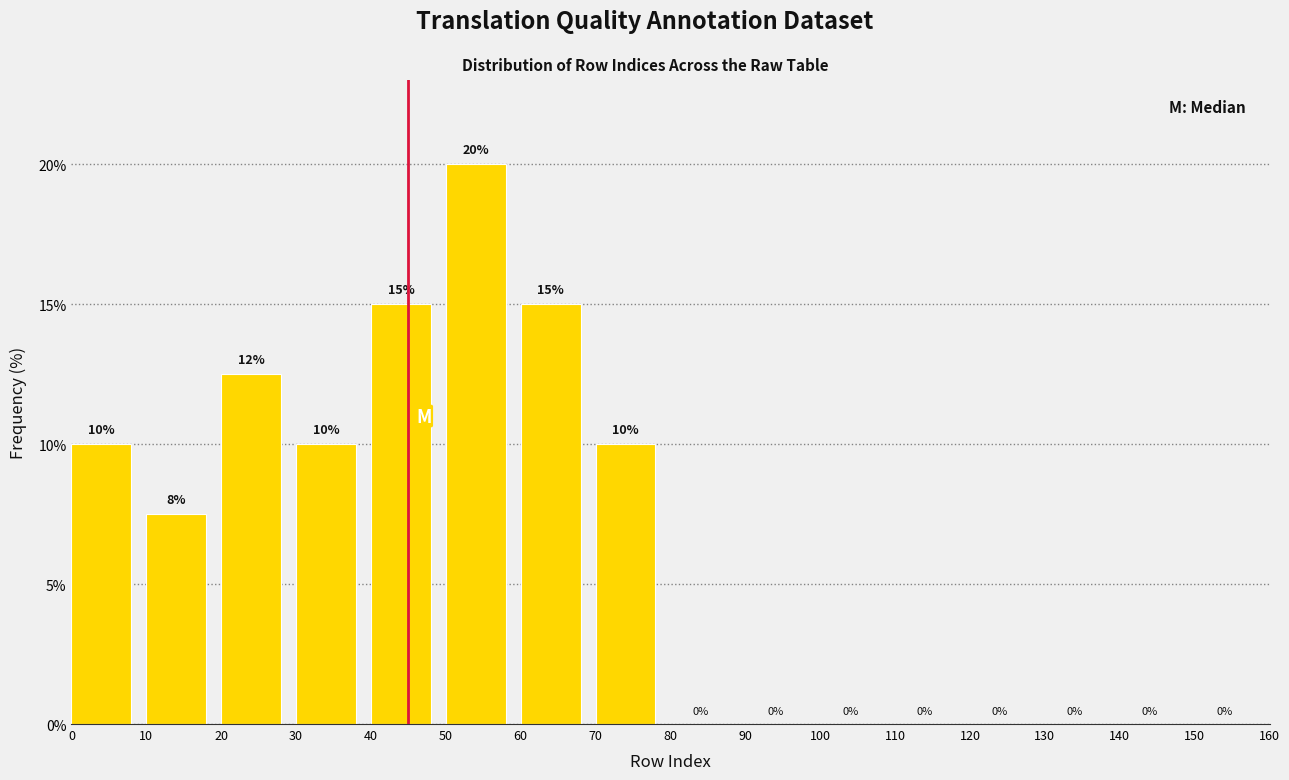

Over which range of the x-axis is the bar tallest?

50 to 60